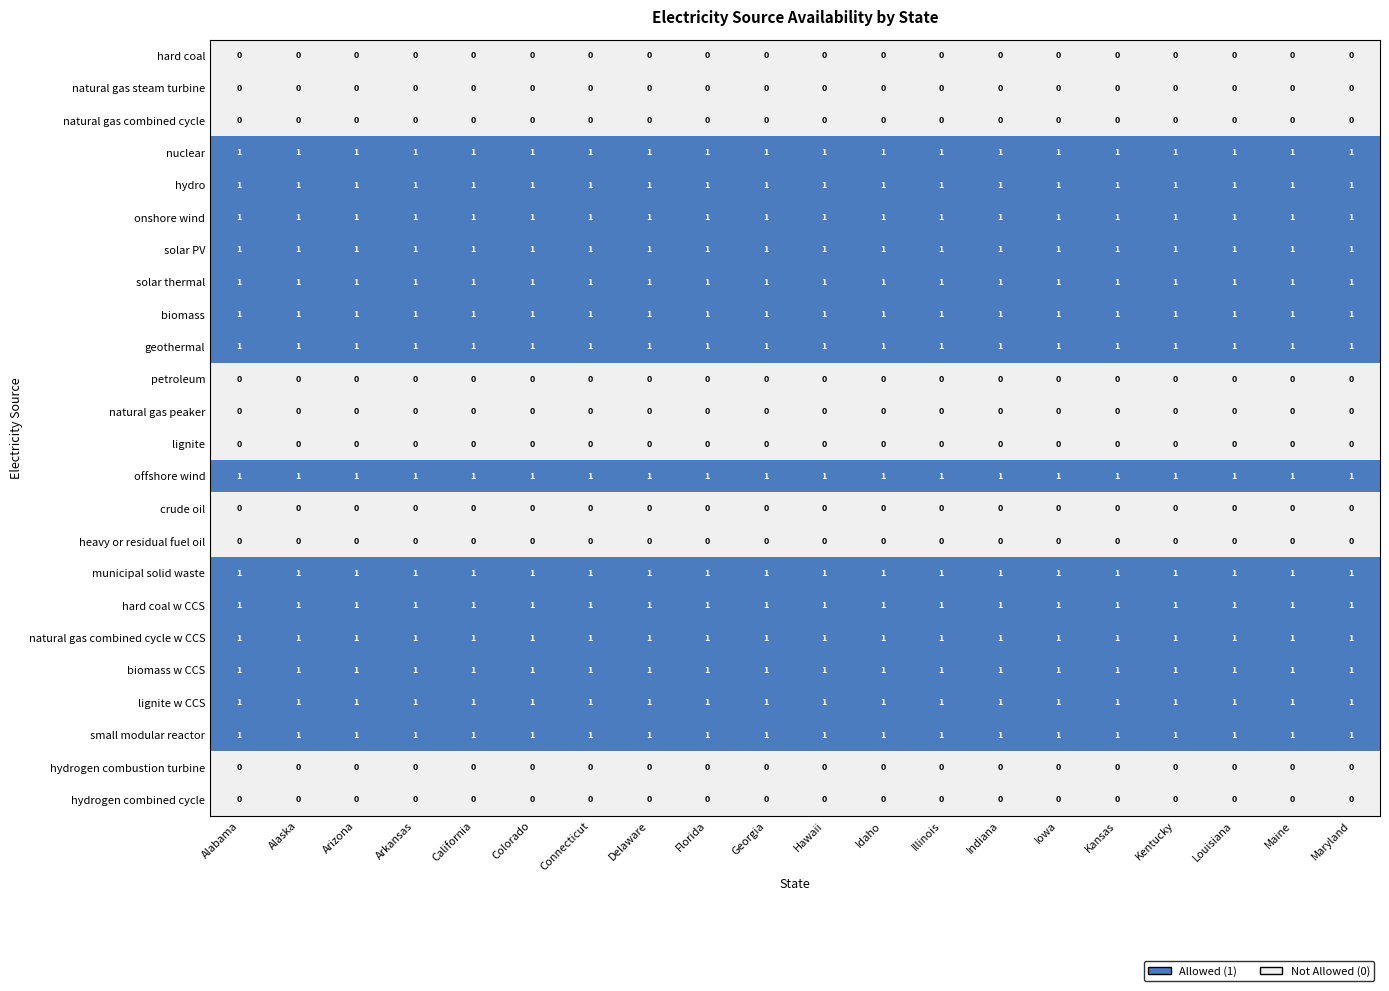

What is the sum of all biomass values?

20